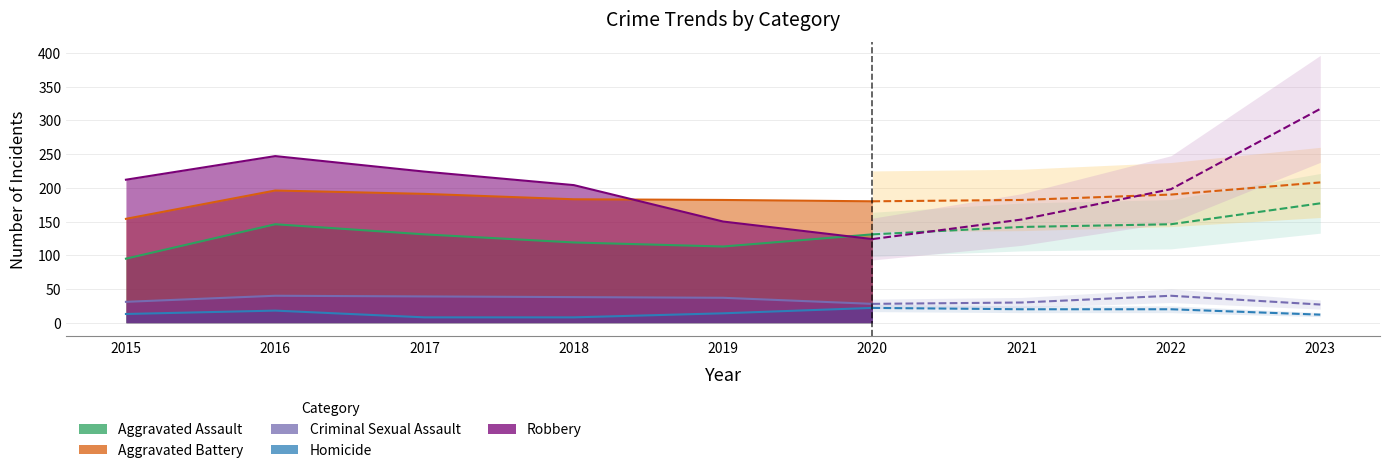

What are all the series names shown in the legend?

Aggravated Assault, Aggravated Battery, Criminal Sexual Assault, Homicide, Robbery